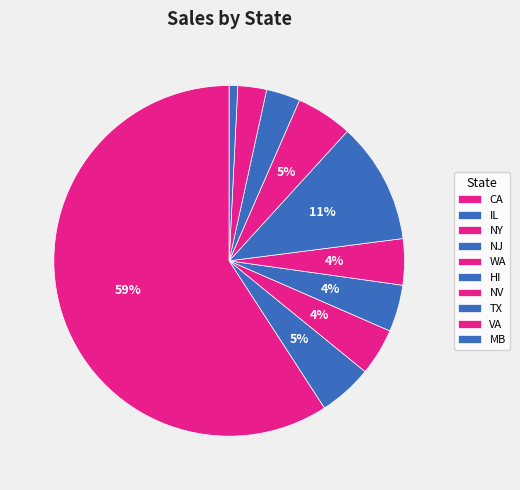

What is the majority slice?

CA